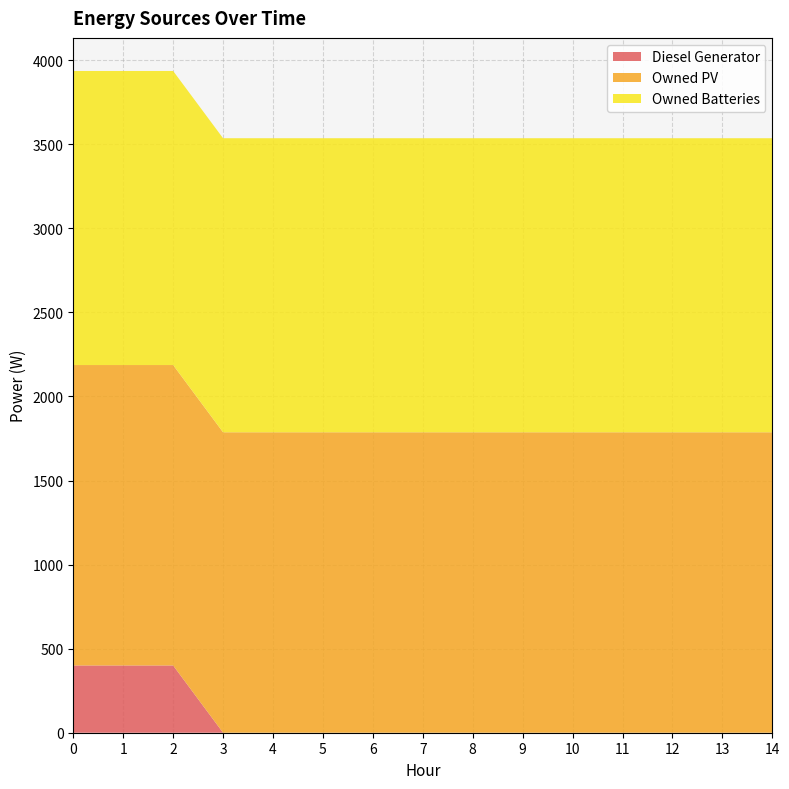

Reading left to right, extract all data points from this chart.

Diesel Generator: 0=400	1=400	2=400	3=0	4=0	5=0	6=0	7=0	8=0	9=0	10=0	11=0	12=0	13=0	14=0
Owned PV: 0=1787	1=1787	2=1787	3=1787	4=1787	5=1787	6=1787	7=1787	8=1787	9=1787	10=1787	11=1787	12=1787	13=1787	14=1787
Owned Batteries: 0=1749	1=1749	2=1749	3=1749	4=1749	5=1749	6=1749	7=1749	8=1749	9=1749	10=1749	11=1749	12=1749	13=1749	14=1749